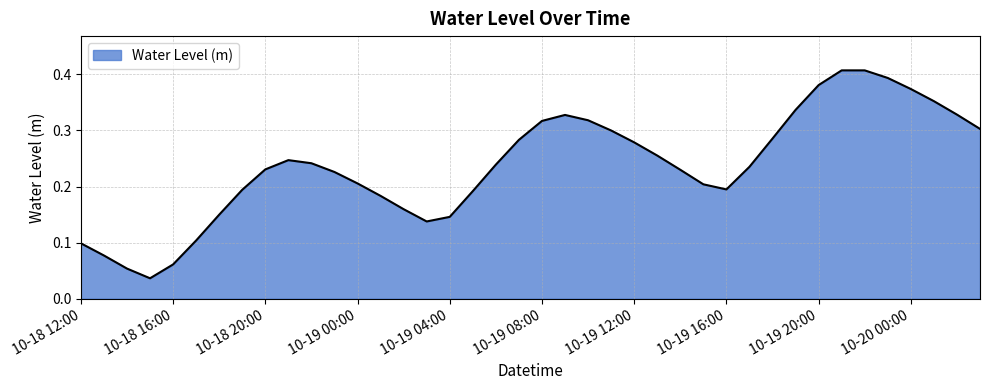

How many lines are shown in the chart?

1